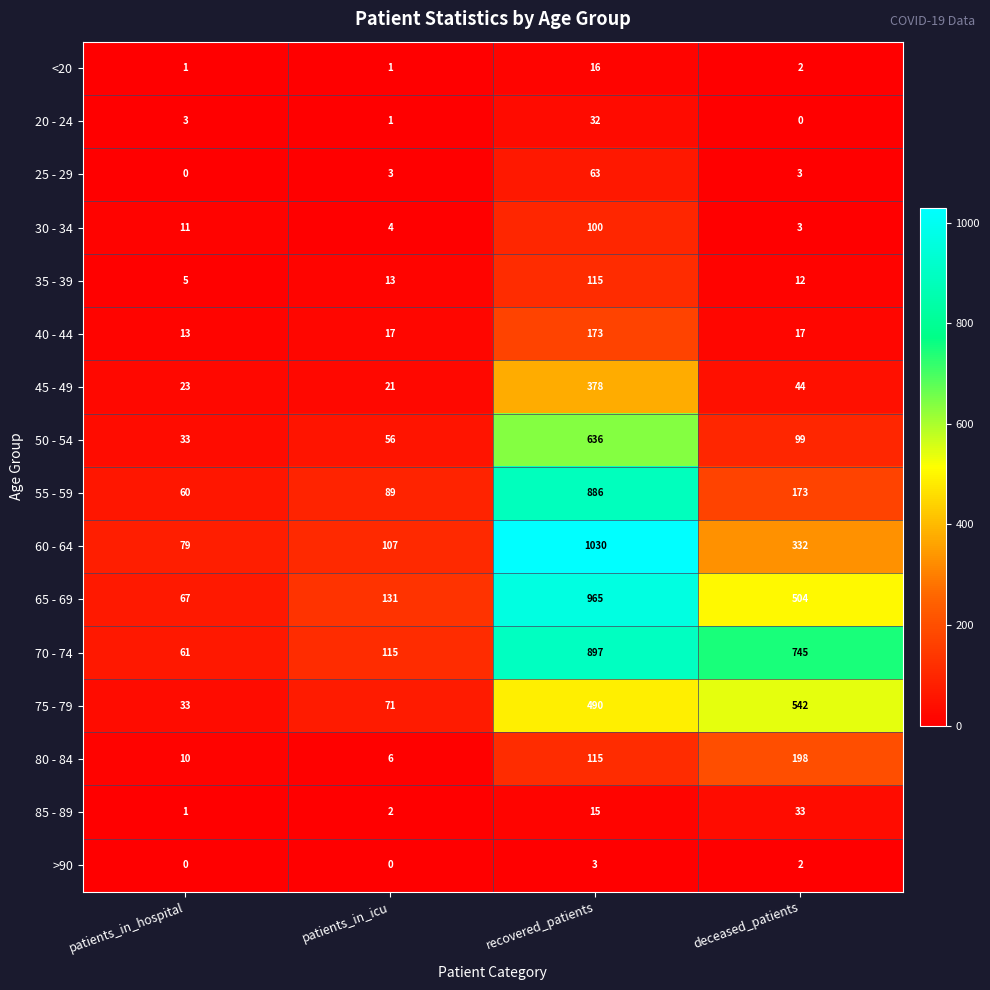

Is it true that <20 equals 2 at deceased_patients?

True